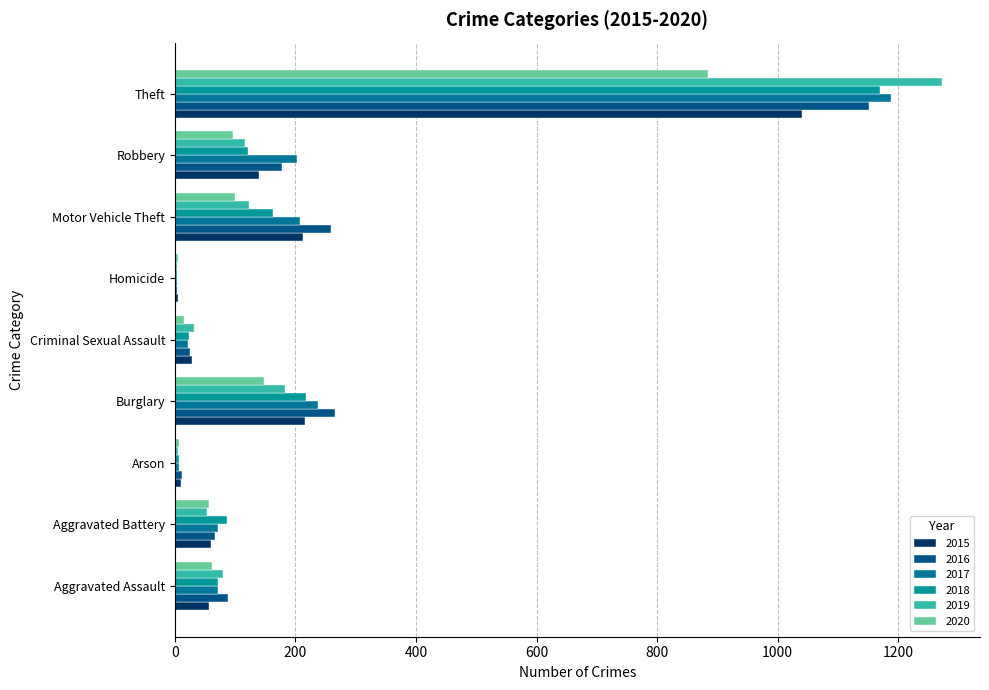

True or false: 2017 has a value of 277 at Motor Vehicle Theft.

False